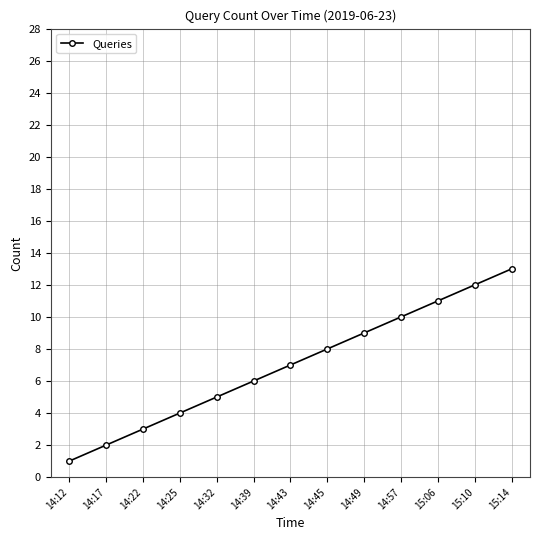

What is the value of the 3rd point from the left?

3